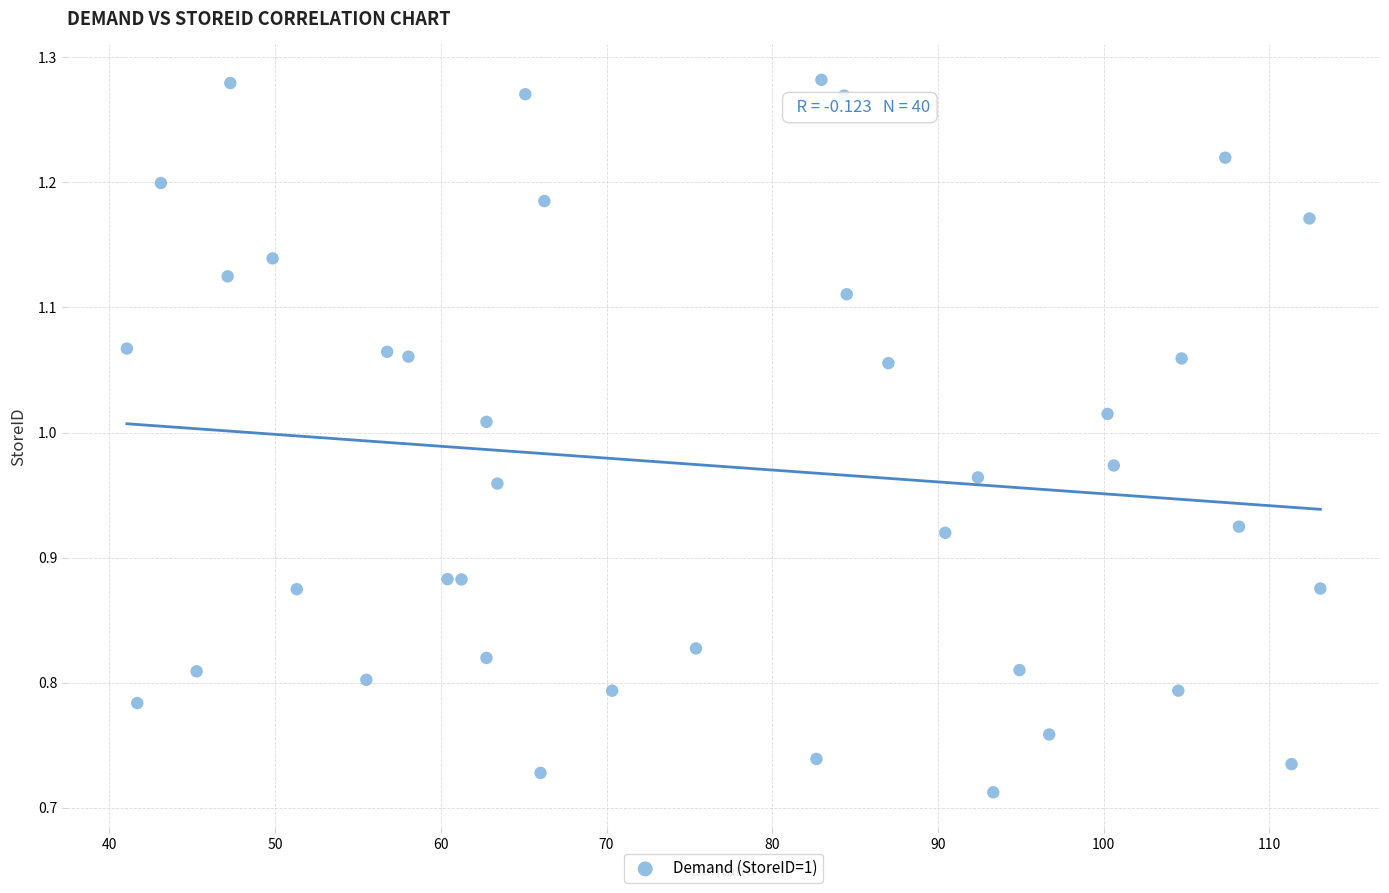

What is the range of X values (max minus min)?

72.0